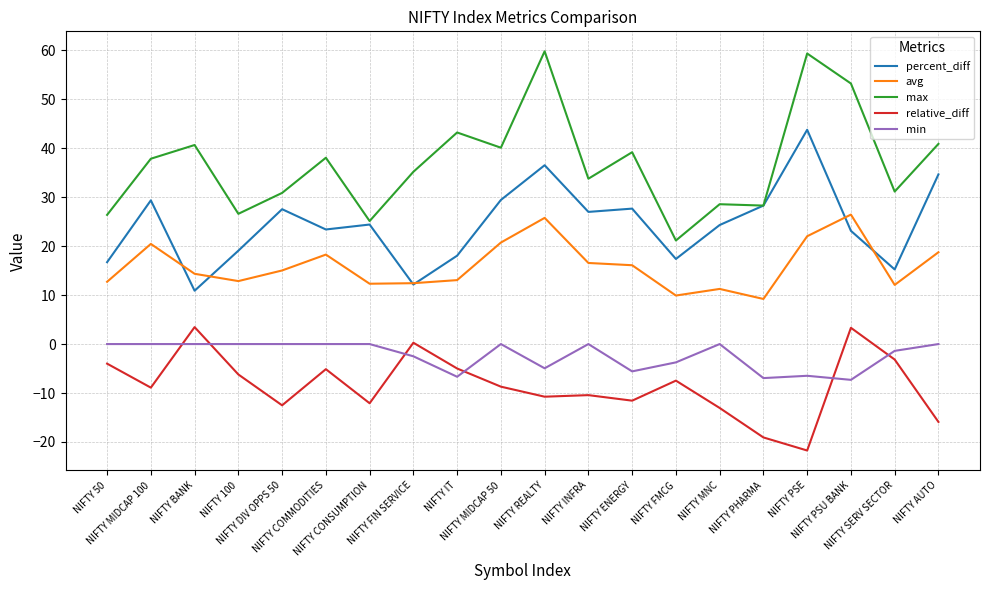

Which series has the widest spread of values?

max